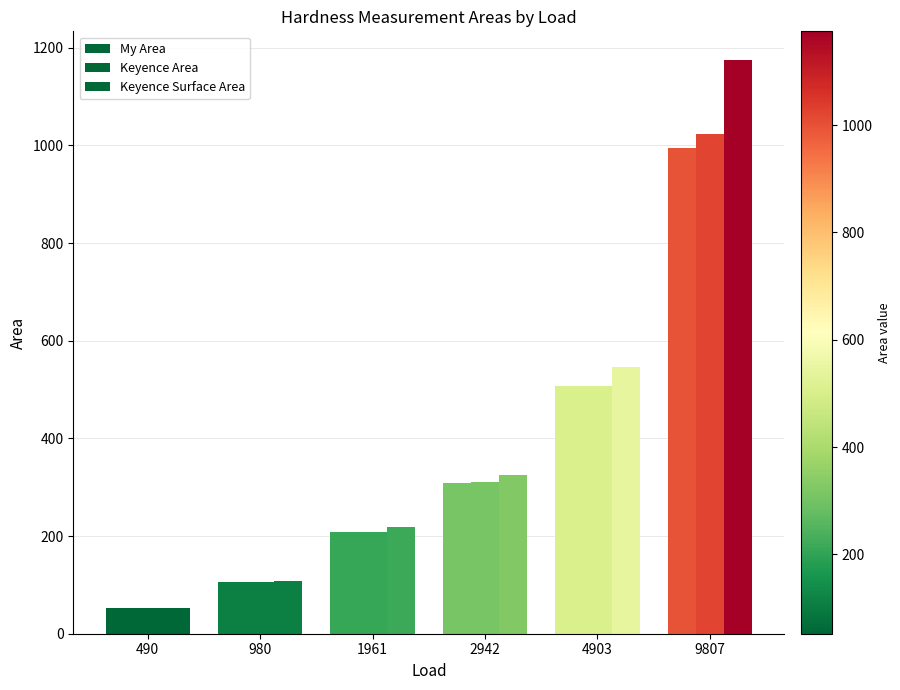

How many bars are there in total?

18